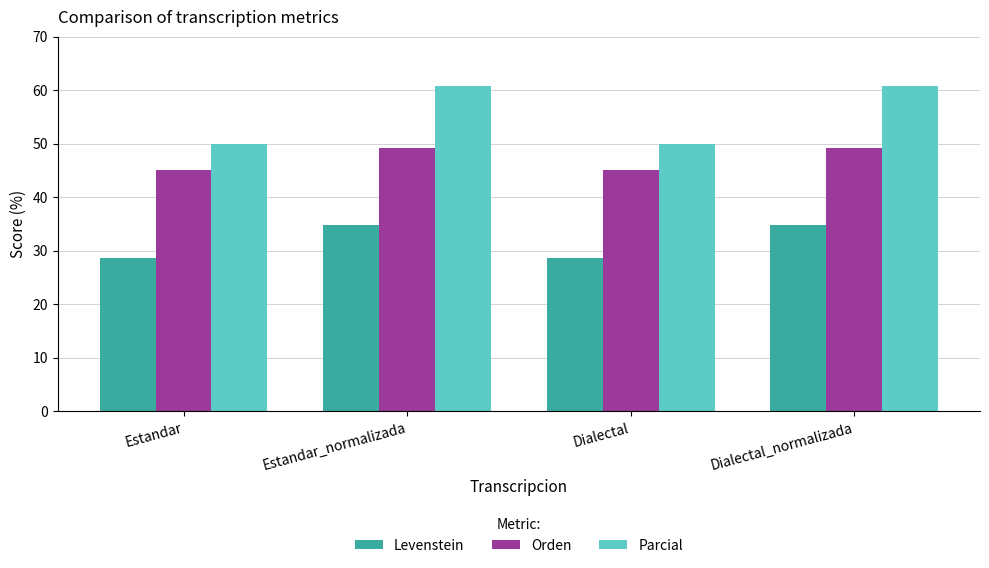

Which series has the largest total across all categories?

Parcial